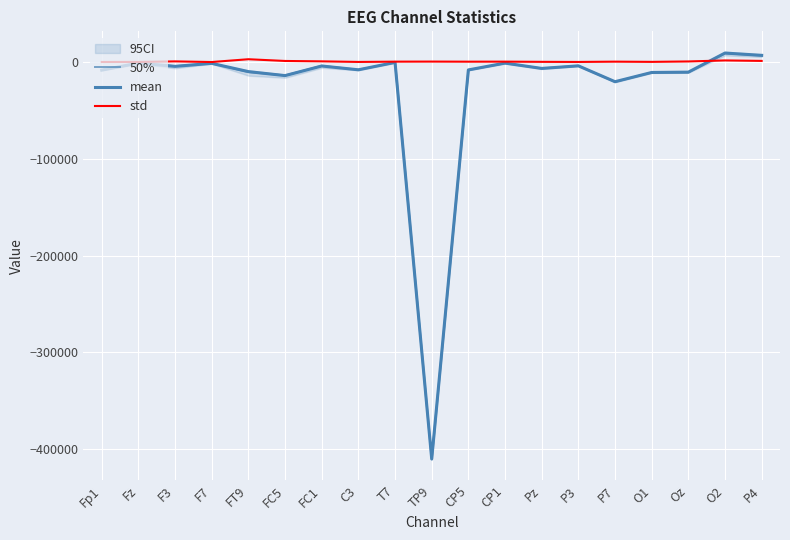

What is the value of the 50% point at the 7th from the left?

-3808.8